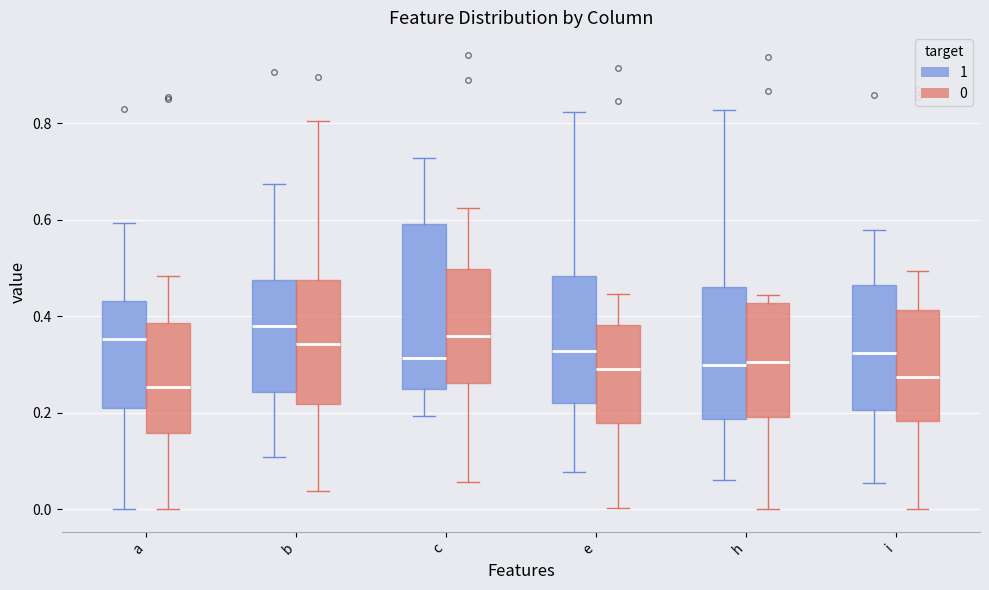

Comparing the boxes themselves (not the whiskers), which one is the tallest?

c (1)